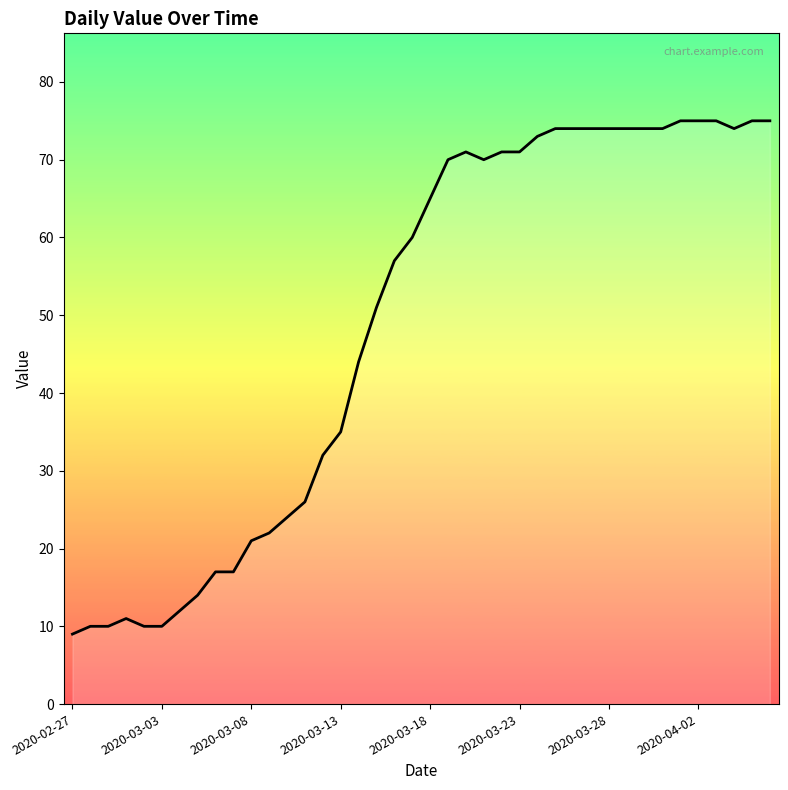

What is the difference between the maximum and minimum values?

66